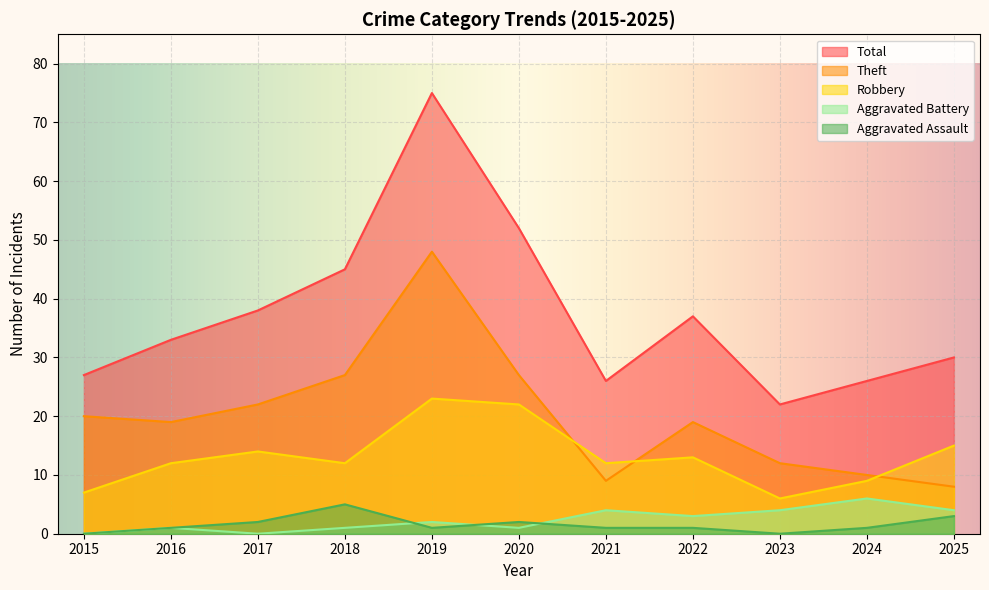

Is it true that Robbery equals 9 at 2024?

True